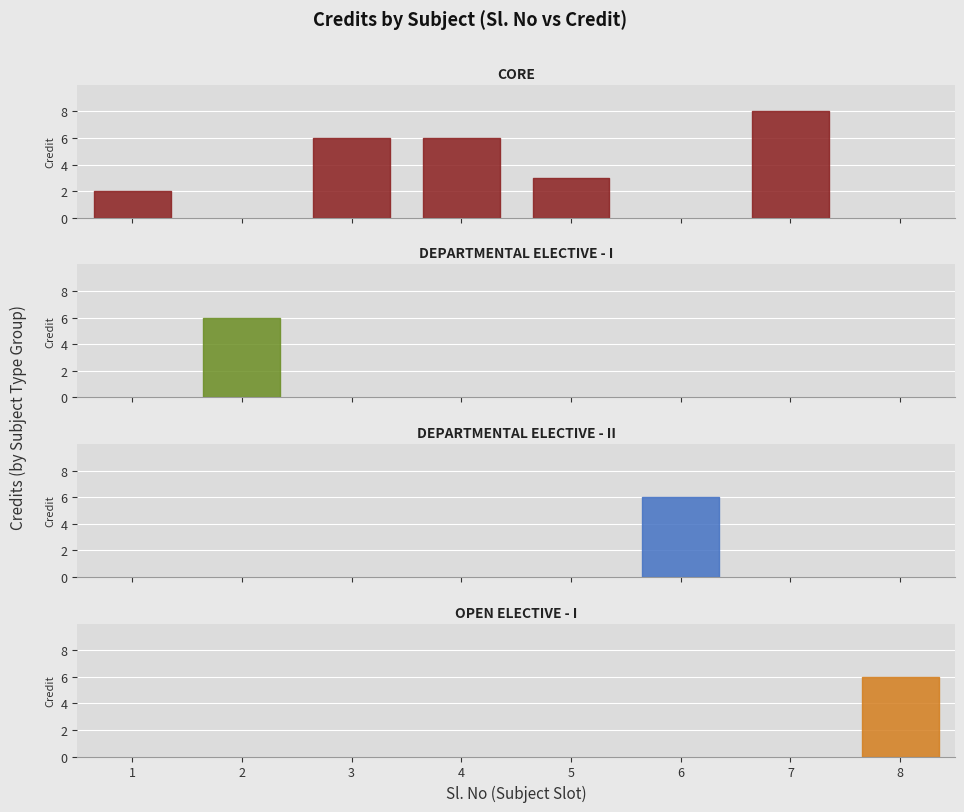

Reading left to right, what are all the values shown in this chart?

2	6	6	6	3	6	8	6